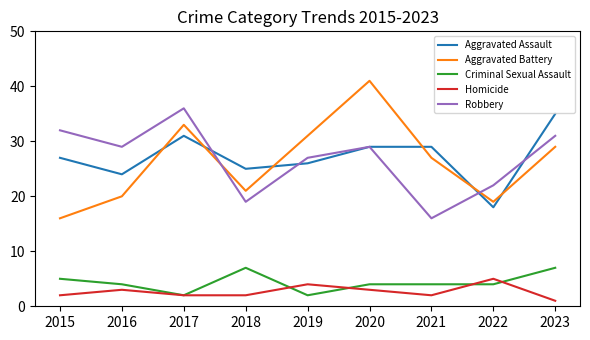

At how many categories does at least one series exceed 33?

3